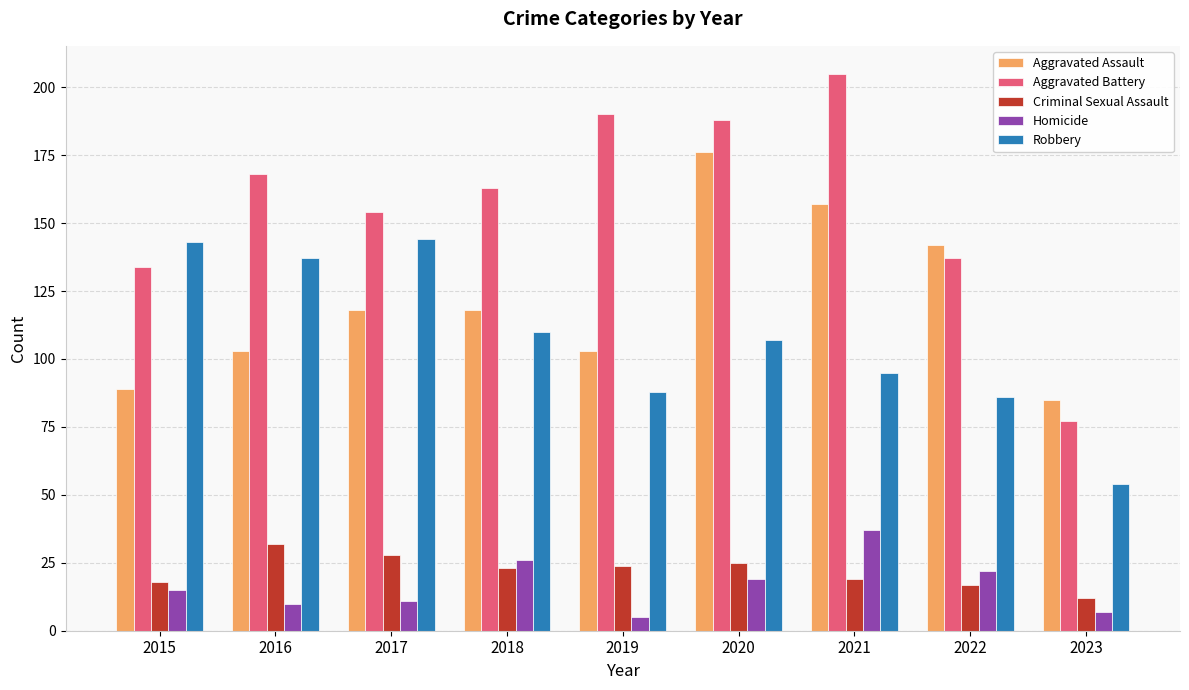

Are the bars horizontal?

No